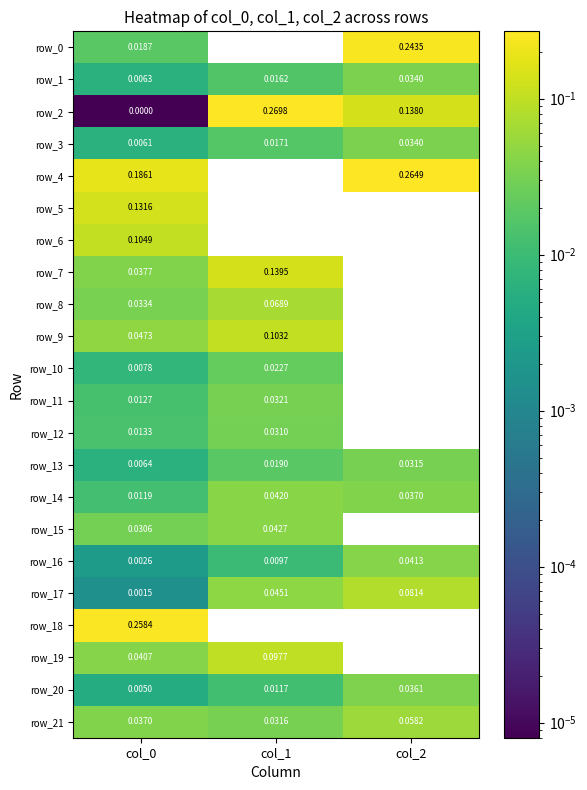

Which label corresponds to the smallest value in the chart?

col_0